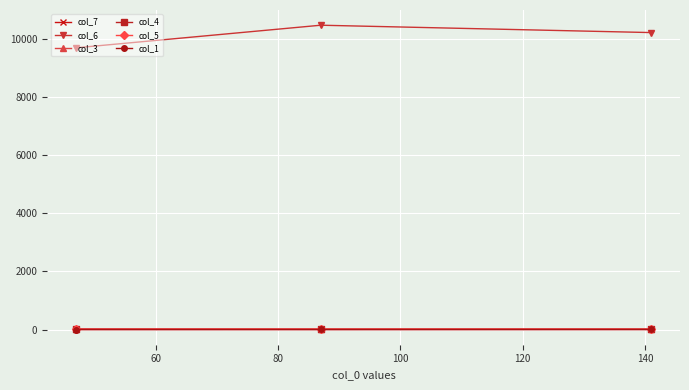

At how many categories does at least one series exceed 8861?

3